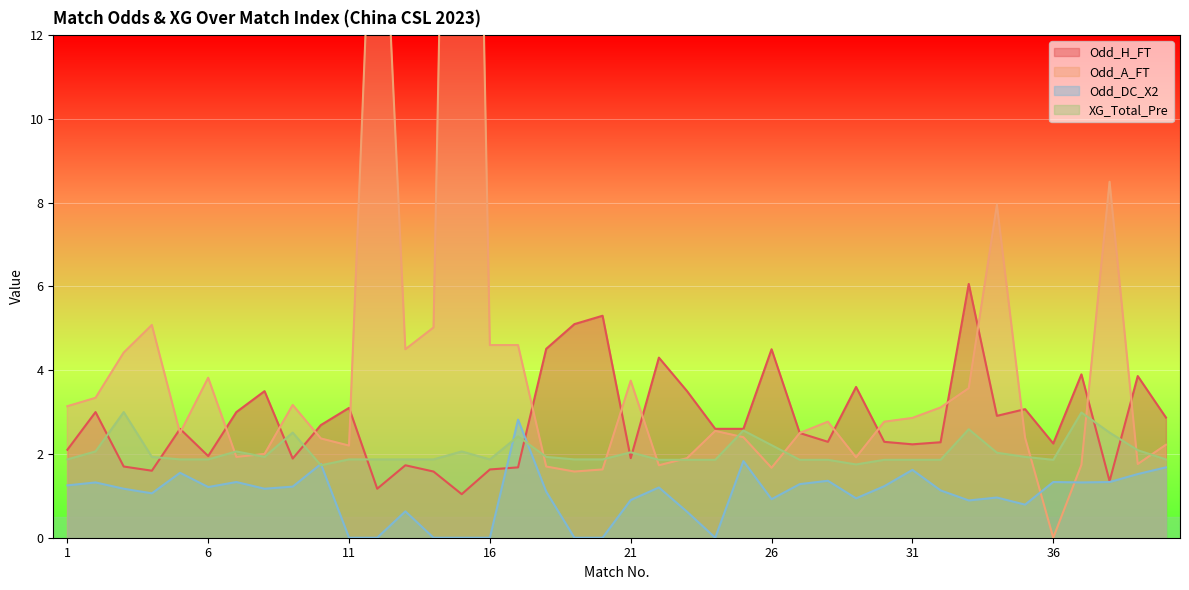

In Odd_DC_X2, how many points are higher than both neighbors (excluding endpoints)?

12